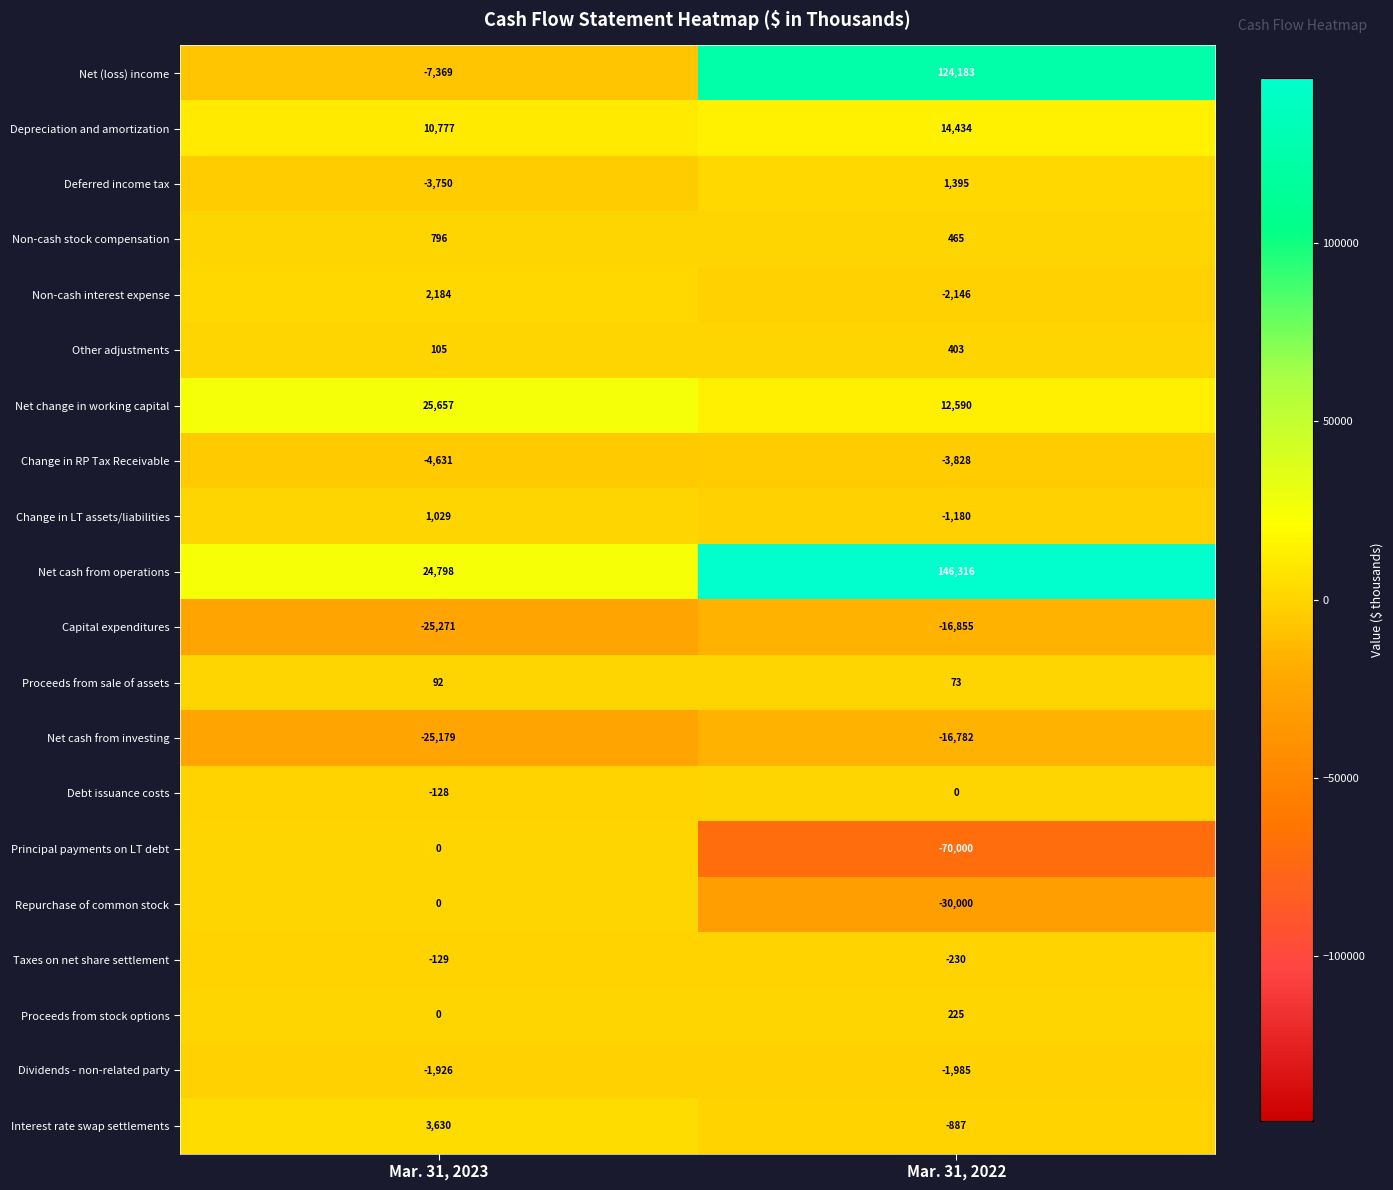

Rank the series at Mar. 31, 2022 from highest to lowest value.

Net cash from operations, Net (loss) income, Depreciation and amortization, Net change in working capital, Deferred income tax, Non-cash stock compensation, Other adjustments, Proceeds from stock options, Proceeds from sale of assets, Debt issuance costs, Taxes on net share settlement, Interest rate swap settlements, Change in LT assets/liabilities, Dividends - non-related party, Non-cash interest expense, Change in RP Tax Receivable, Net cash from investing, Capital expenditures, Repurchase of common stock, Principal payments on LT debt